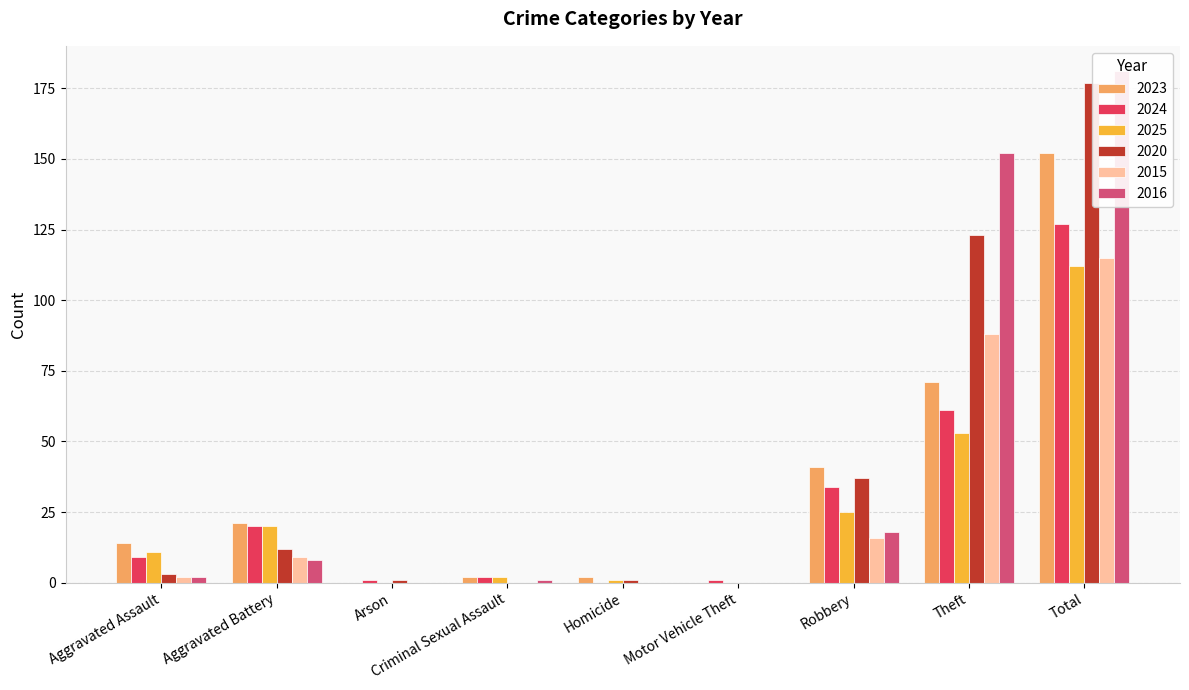

At how many categories does at least one series exceed 111?

2